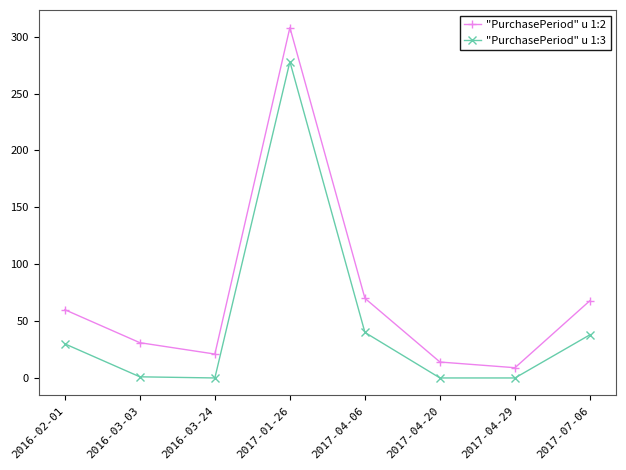

The value of "PurchasePeriod" u 1:2 at 2017-04-06 is 38. True or false?

False